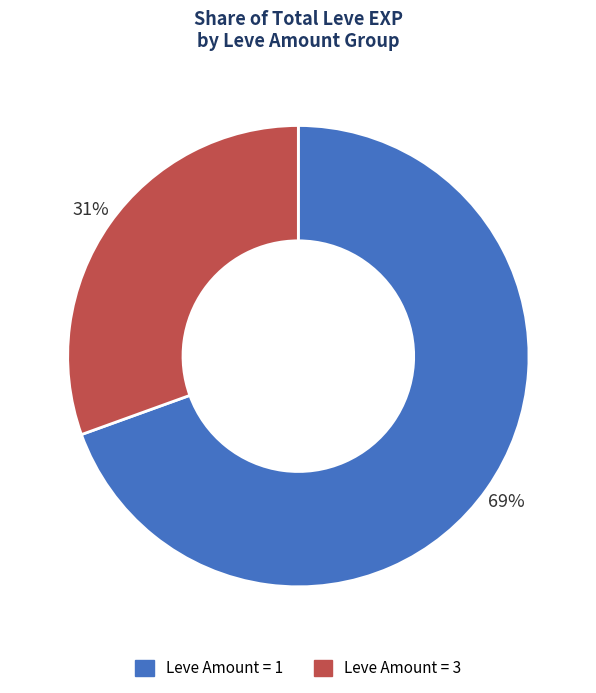

Between Leve Amount = 3 and Leve Amount = 1, which is larger?

Leve Amount = 1